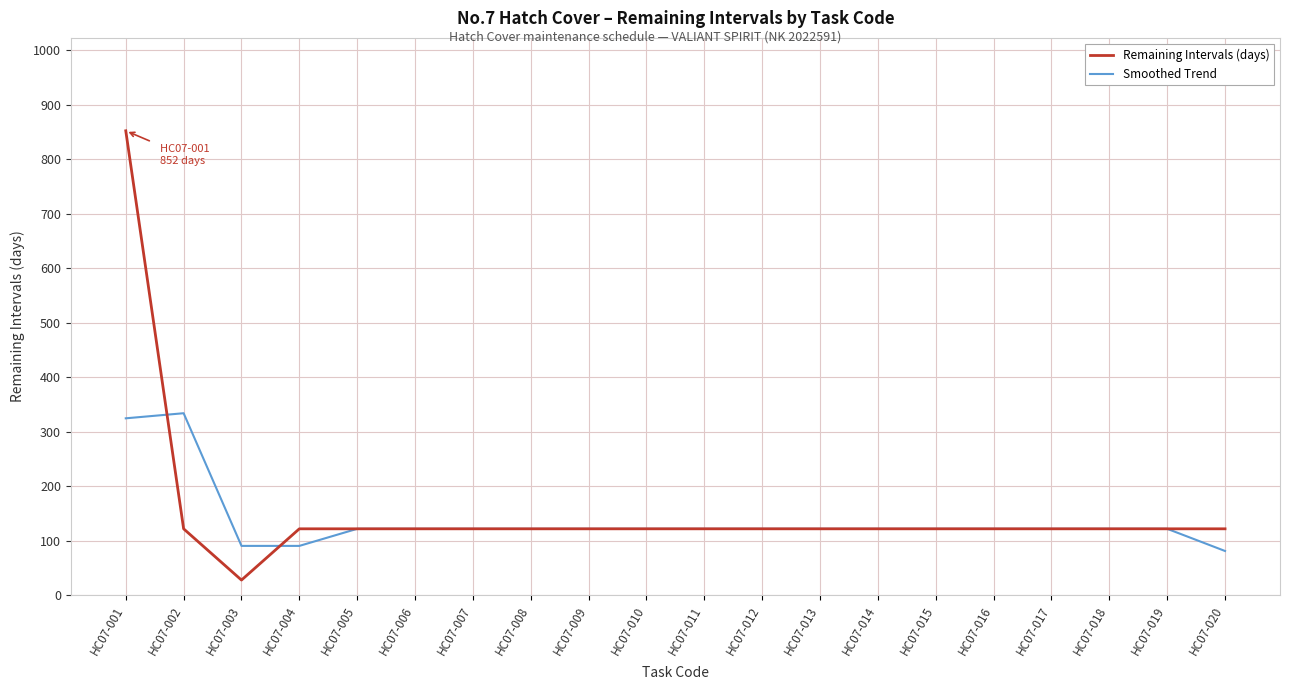

How many values in the Remaining Intervals (days) series are below 122?

1